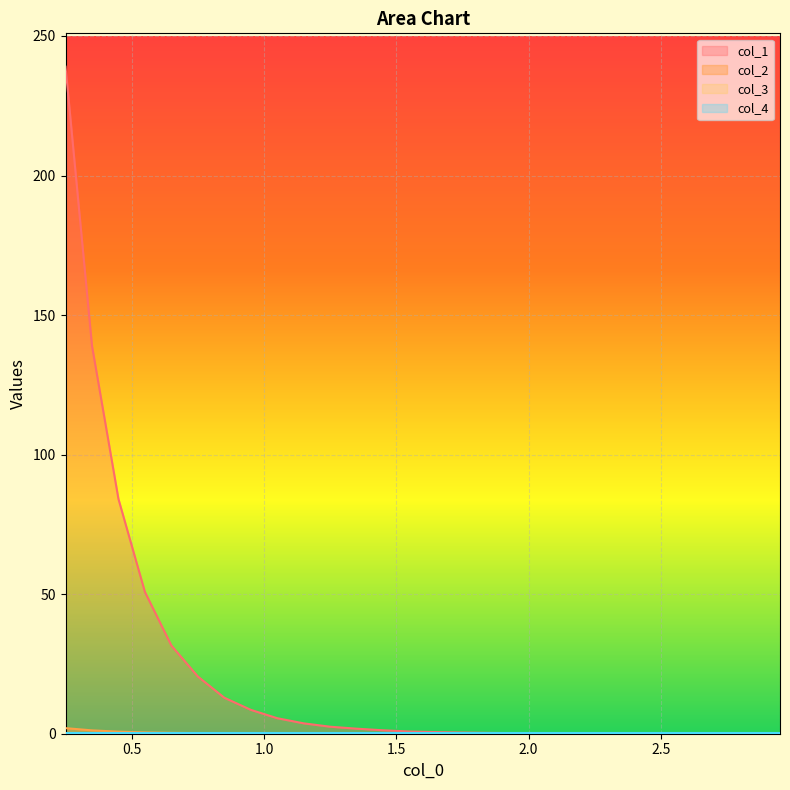

Which series has the largest total across all categories?

col_1